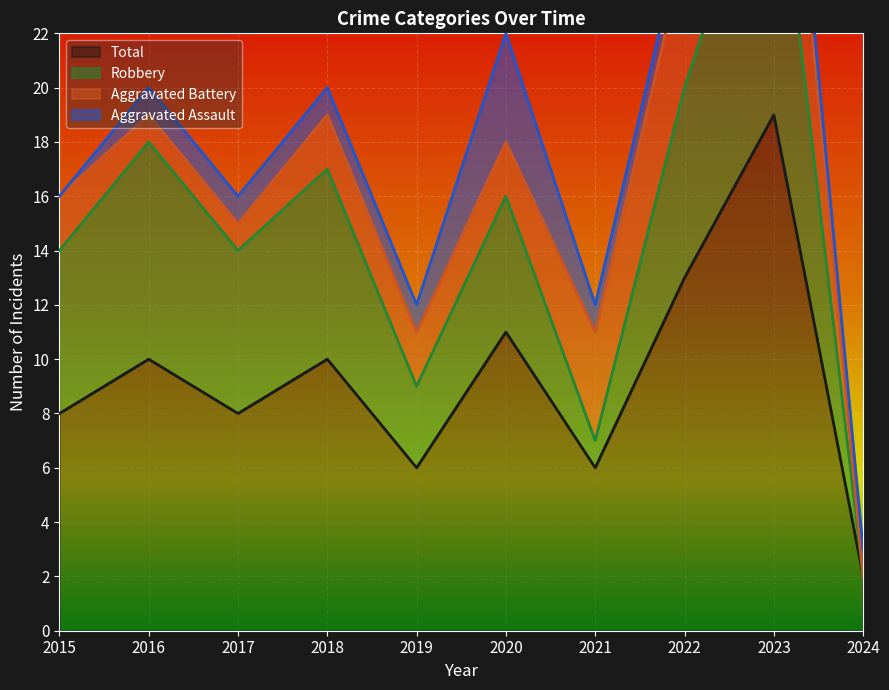

What is the difference between the maximum and minimum values in the Total series?

17